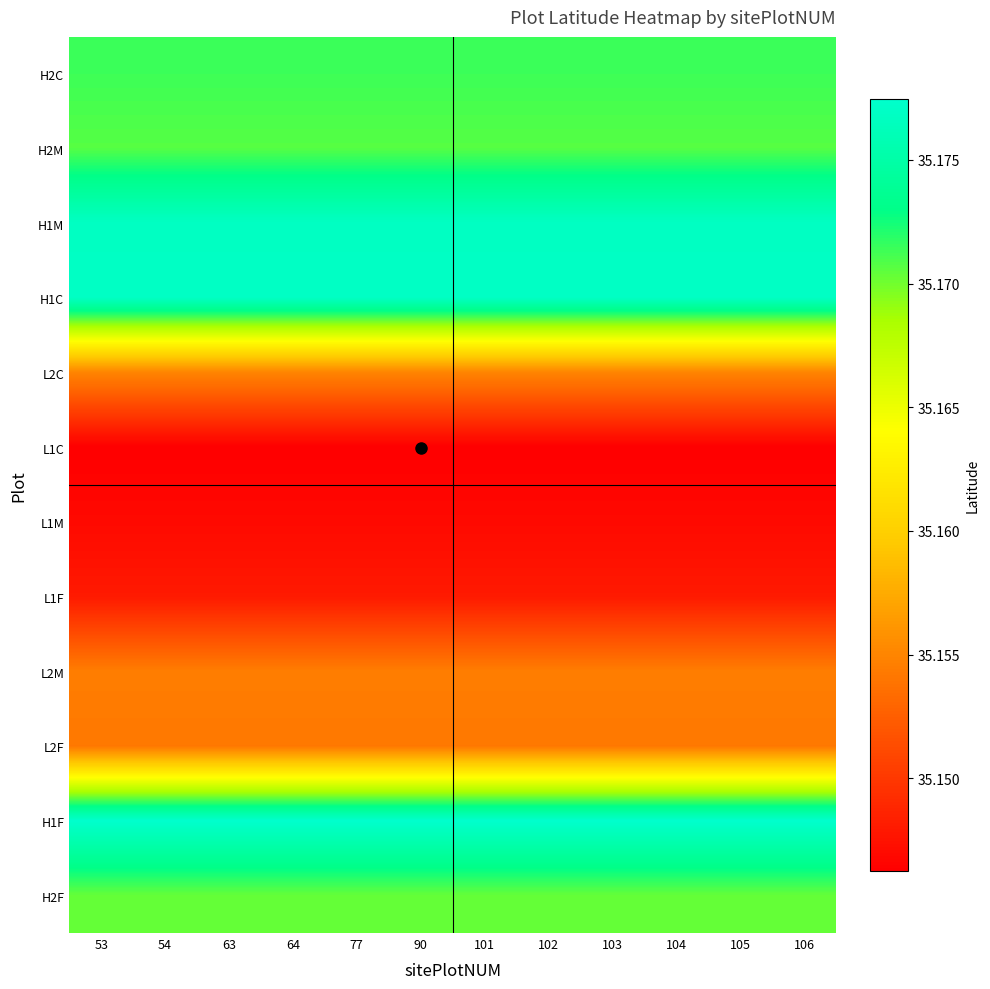

Which label corresponds to the largest value in the chart?

53